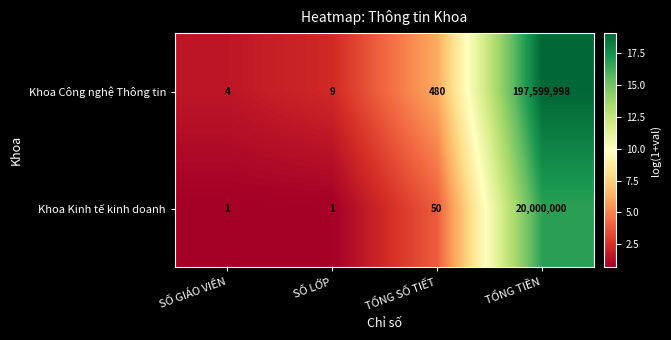

What is the sum of all Khoa Kinh tế kinh doanh values?

20000052